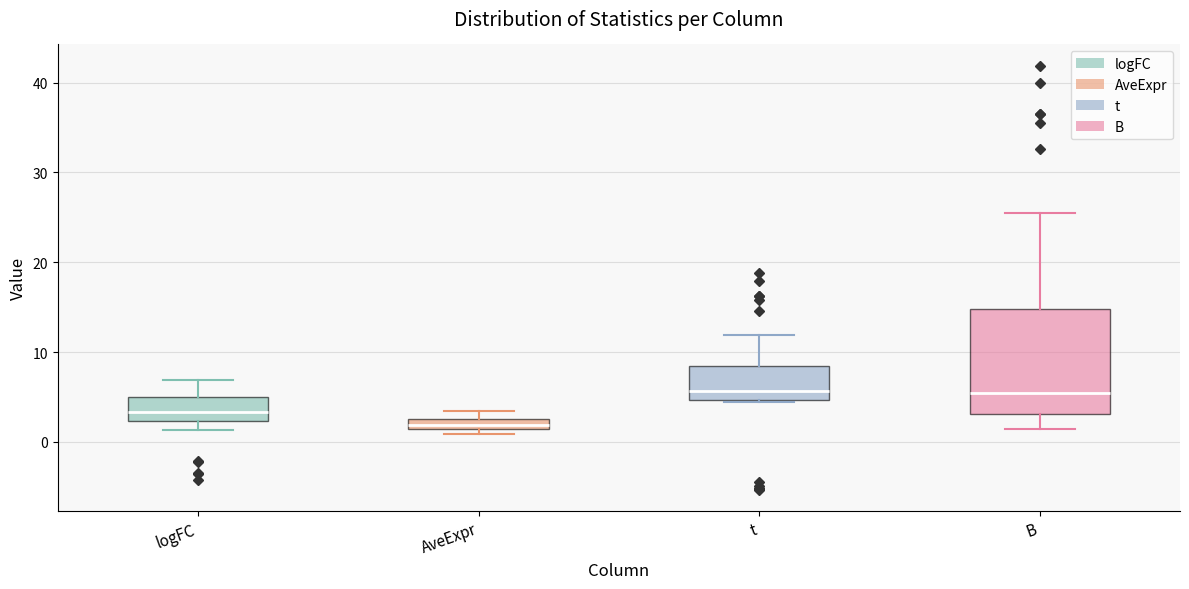

Where does the median line of the box for logFC sit on the y-axis? The values are not printed on the chart, so give them approximately, as read against the axis.

3